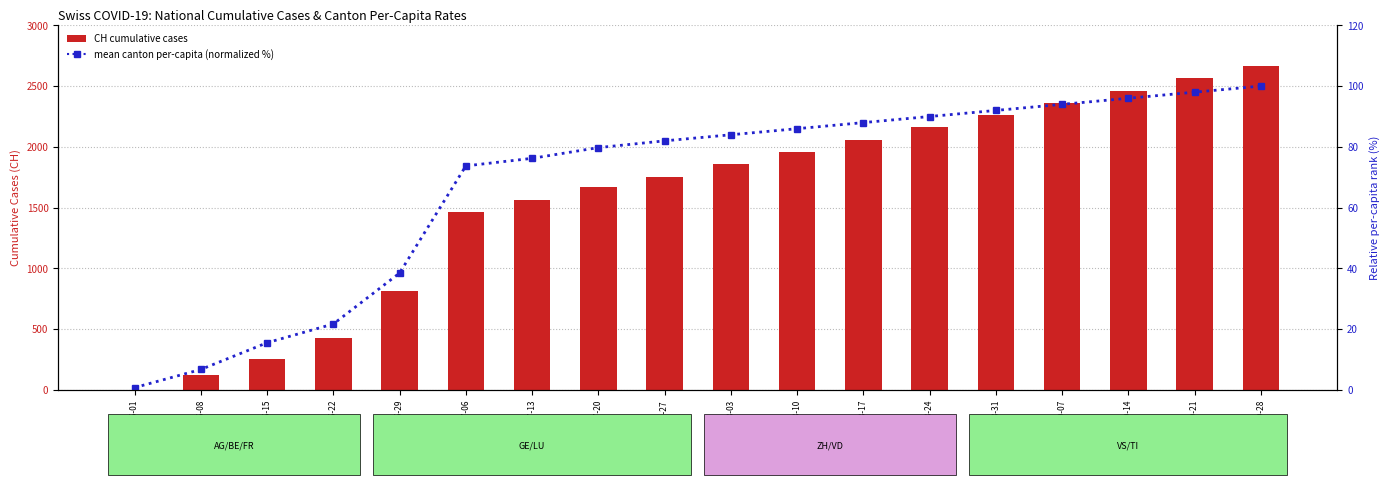

What is the lowest value of the mean canton pc (normalized %) series?

0.8